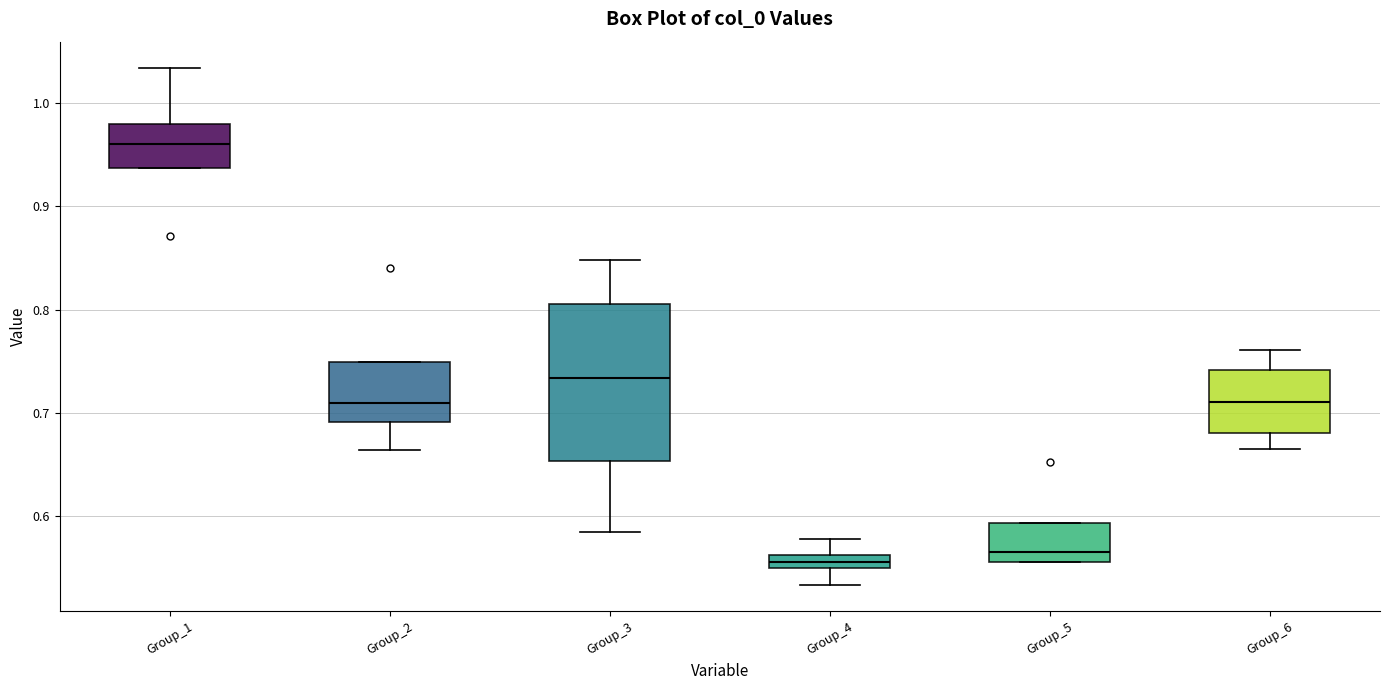

Where does the lower whisker of the box for Group_6 end on the y-axis? The values are not printed on the chart, so give them approximately, as read against the axis.

0.66